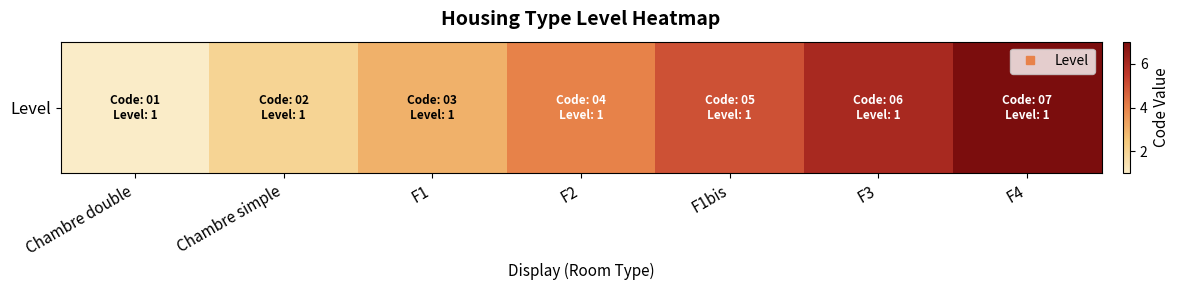

Which has a higher value, F1 or F4?

F4